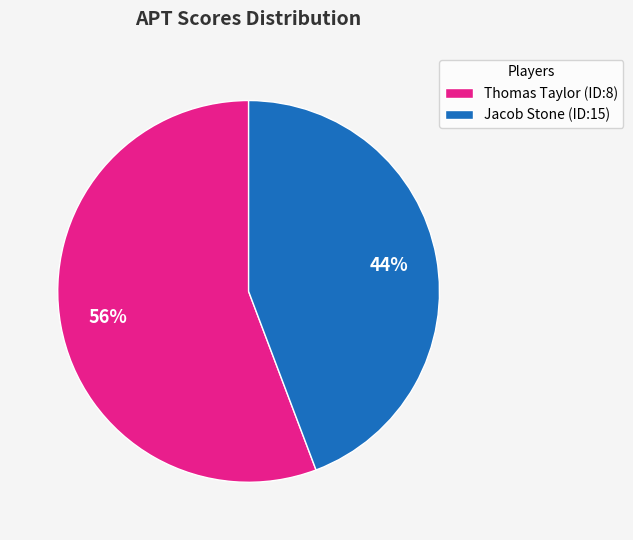

Between Thomas Taylor (ID:8) and Jacob Stone (ID:15), which is larger?

Thomas Taylor (ID:8)